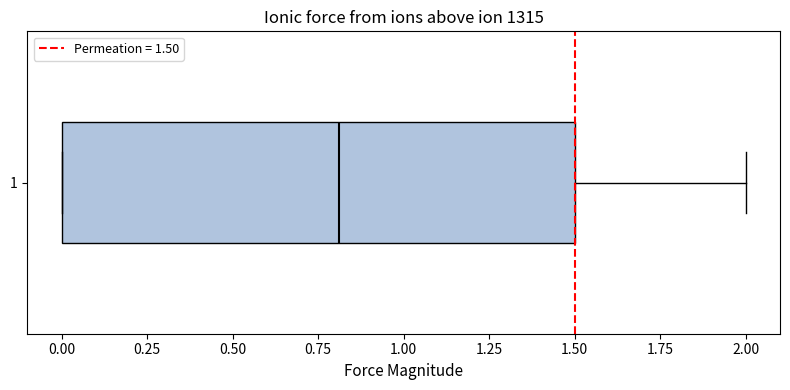

Transcribe this box plot: give where the median line is, the range the box spans, and where the two whiskers end, as read against the x-axis. The values are not printed on the chart, so give them approximately, as read against the axis.

median 0.8, box 0.0 to 1.5, whiskers 0.0 to 2.0